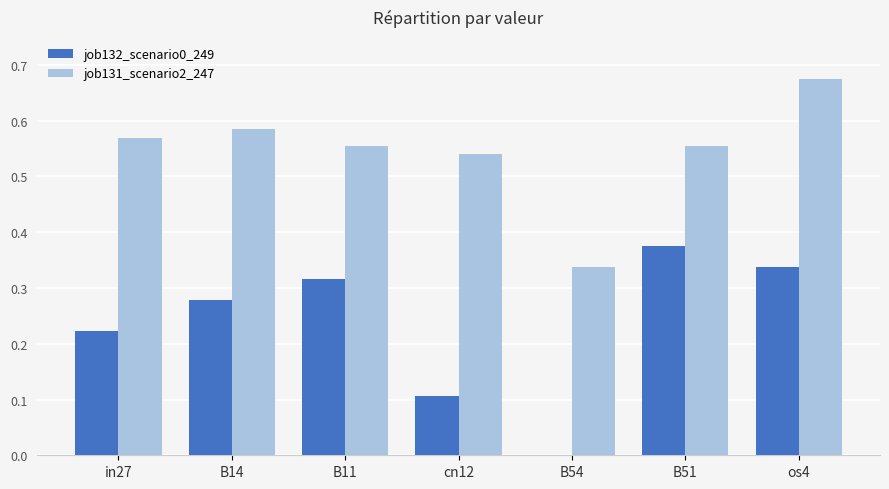

Between B54 and B51, which series saw the biggest shift?

job132_scenario0_249